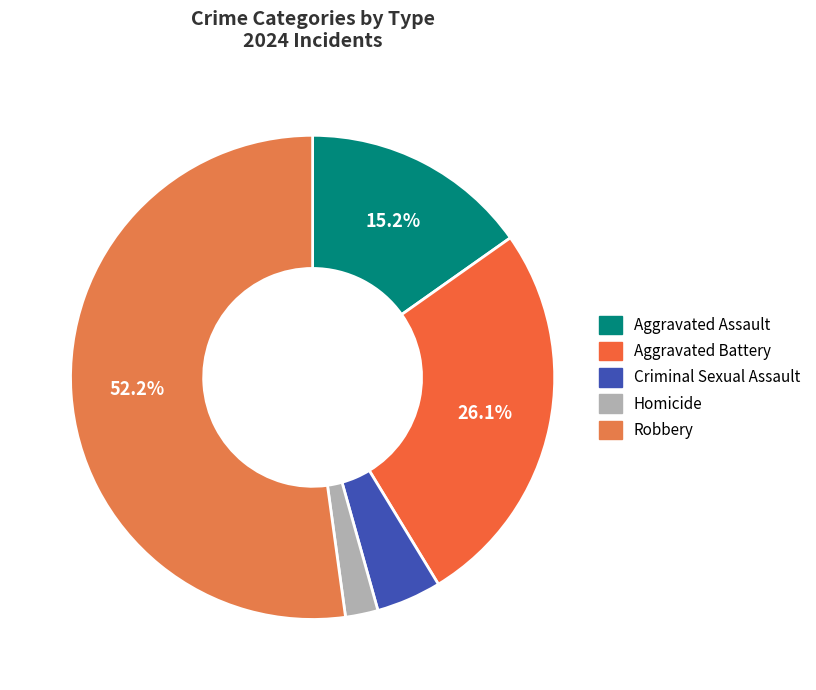

What percentage is NOT represented by Robbery?

47.8%